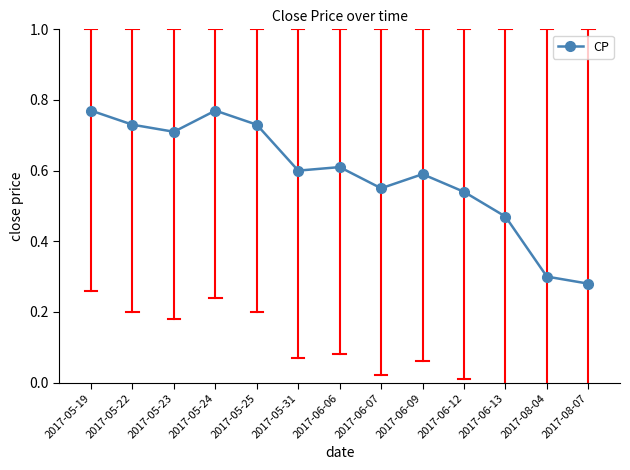

What is the sum of the values at 2017-05-23 and 2017-06-07?

1.3